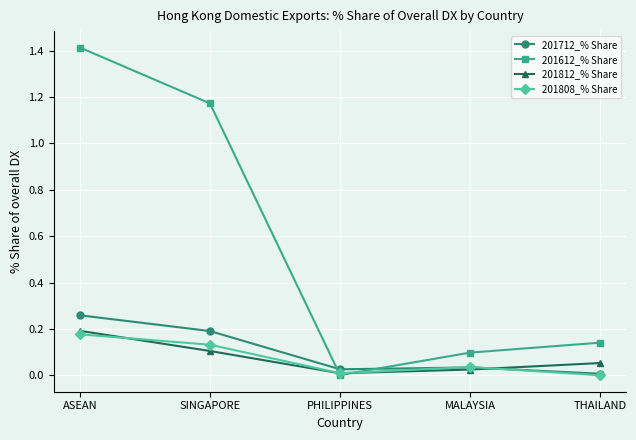

How many times do 201612_% Share and 201808_% Share cross each other?

2